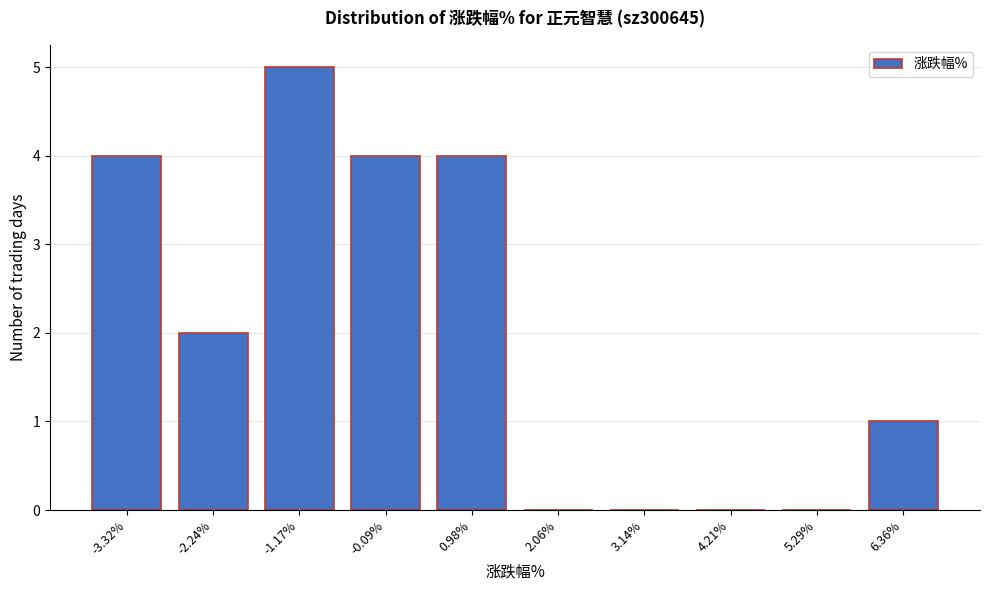

Reading right to left, extract all data points from this chart.

6.36%=1	5.29%=0	4.21%=0	3.14%=0	2.06%=0	0.98%=4	-0.09%=4	-1.17%=5	-2.24%=2	-3.32%=4